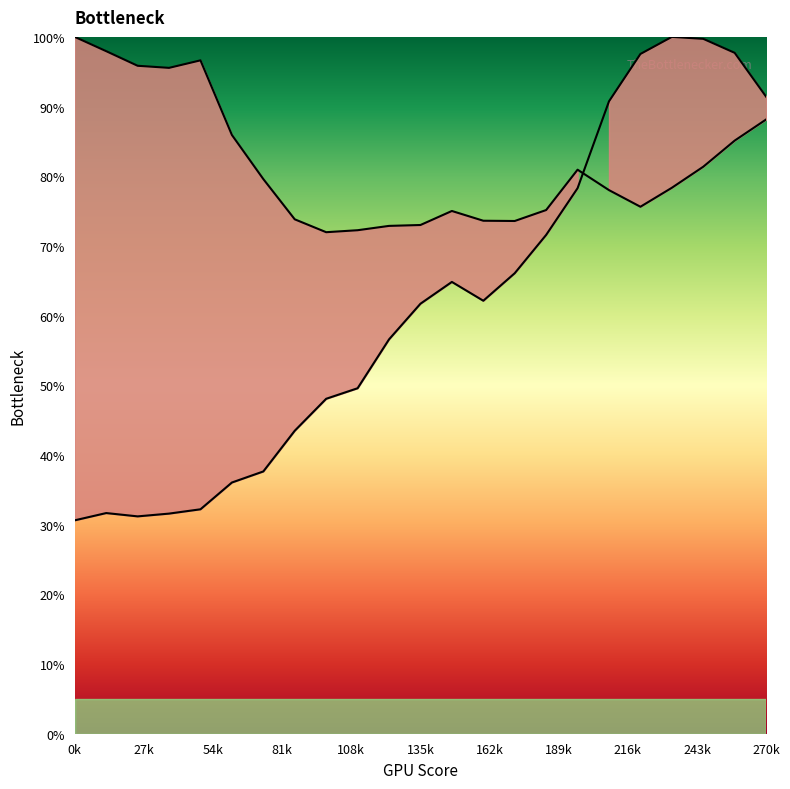

What is the smallest value displayed?

30.6